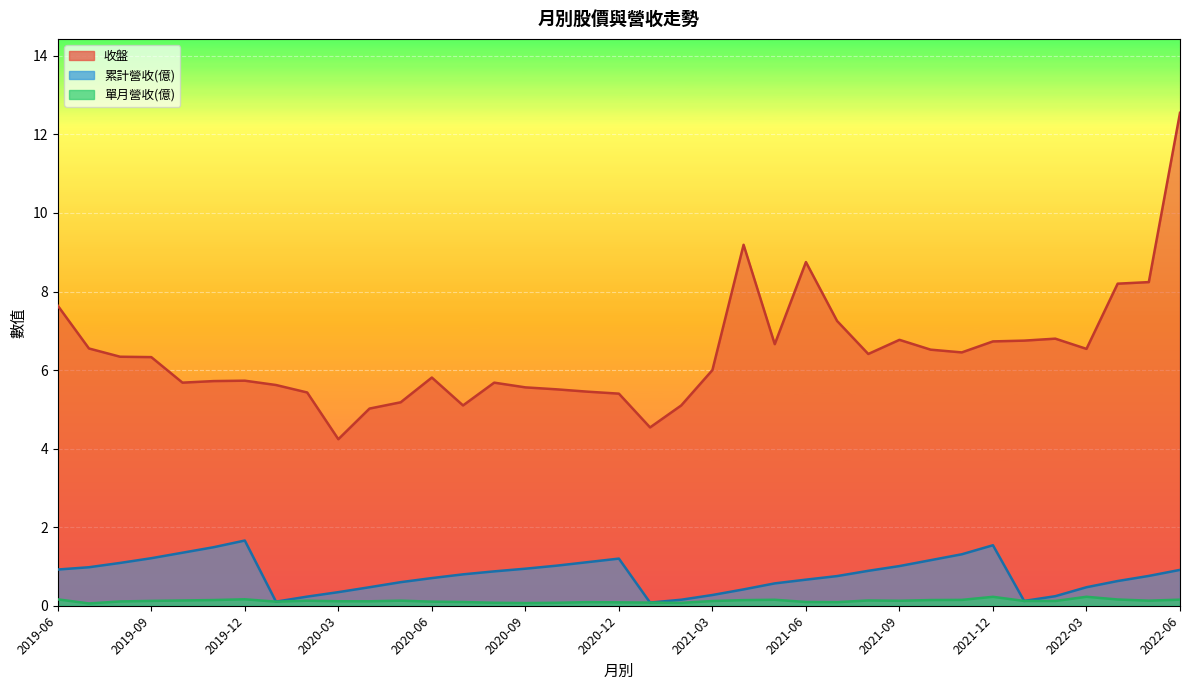

True or false: 收盤 has a value of 14.1 at 2022-05.

False